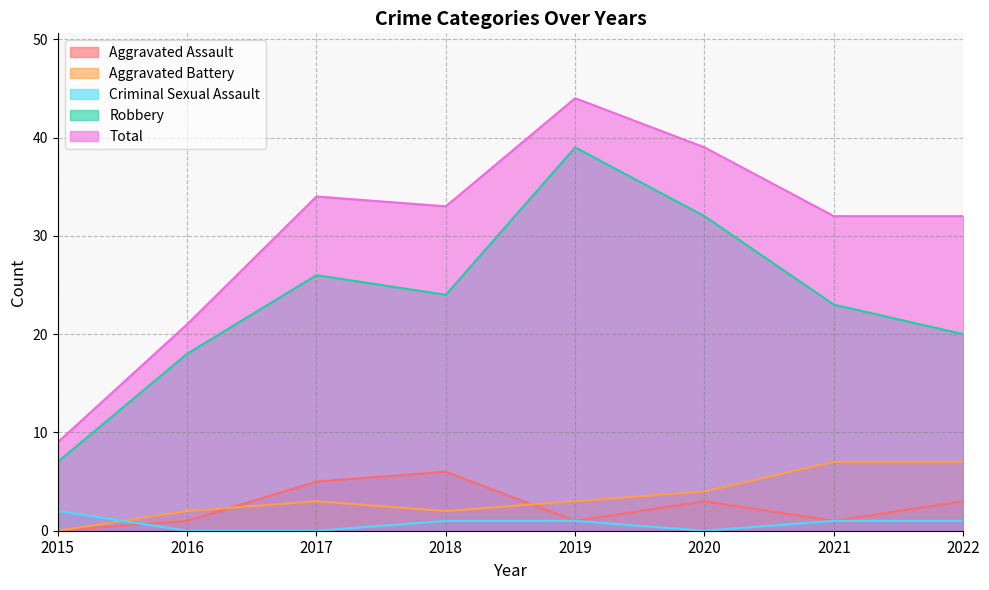

What is the value of the Total point at the 6th from the left?

39